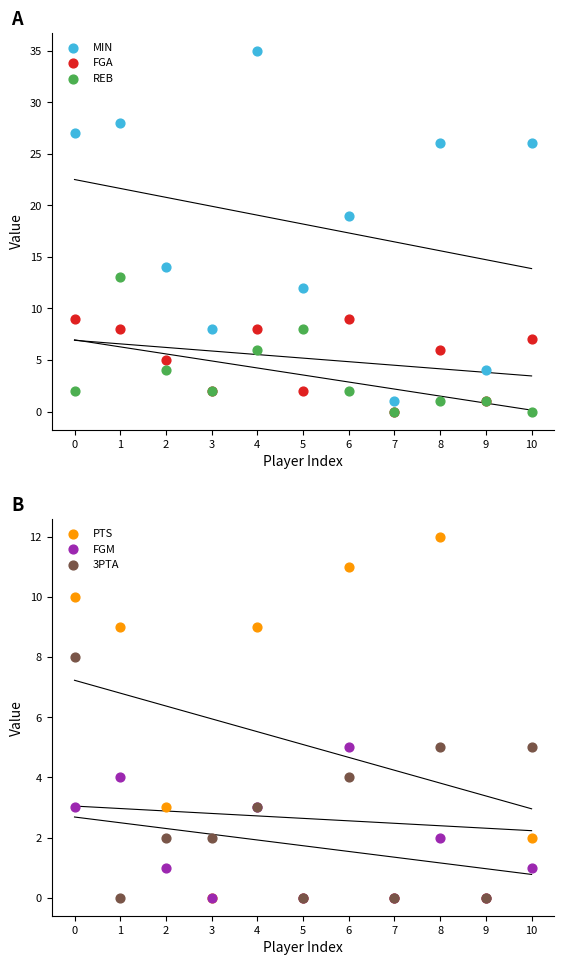

Which series has the largest total across all categories?

MIN